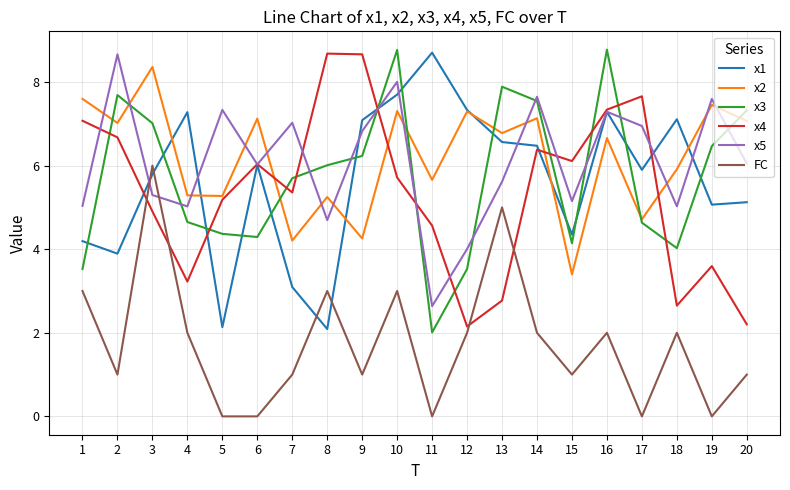

True or false: x4 has a value of 3.1 at 2.

False